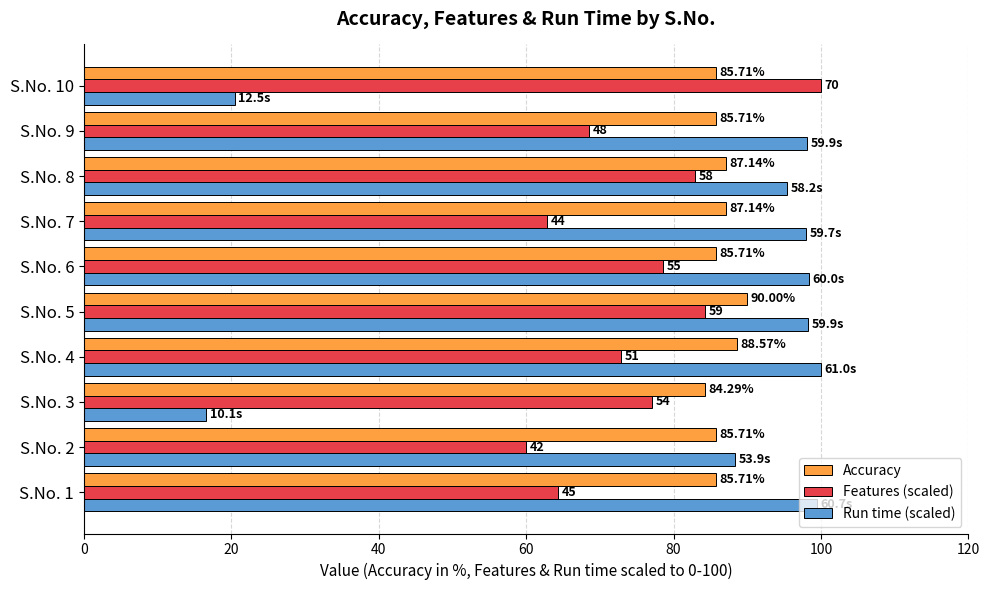

Count the number of data series in this chart.

3